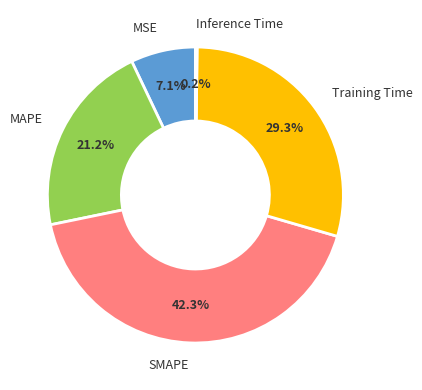

Is there any slice that represents more than half of the pie?

No